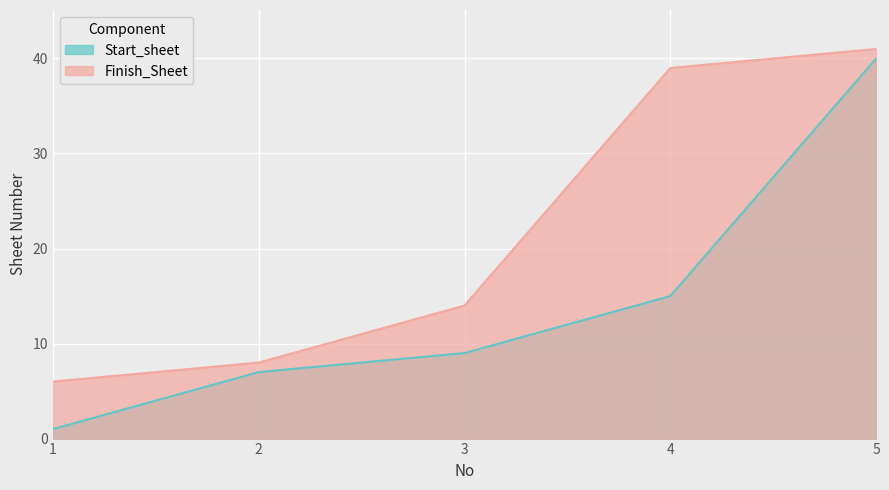

What is the approximate value of Finish_Sheet at 2, to the nearest 5?

10